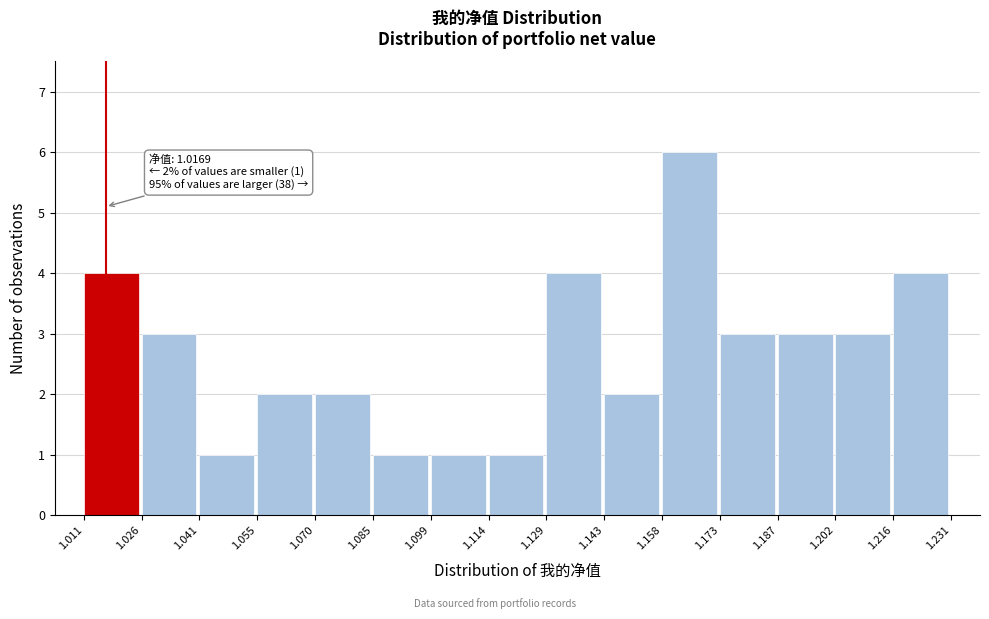

Over which range of the x-axis is the bar tallest?

1.158 to 1.173